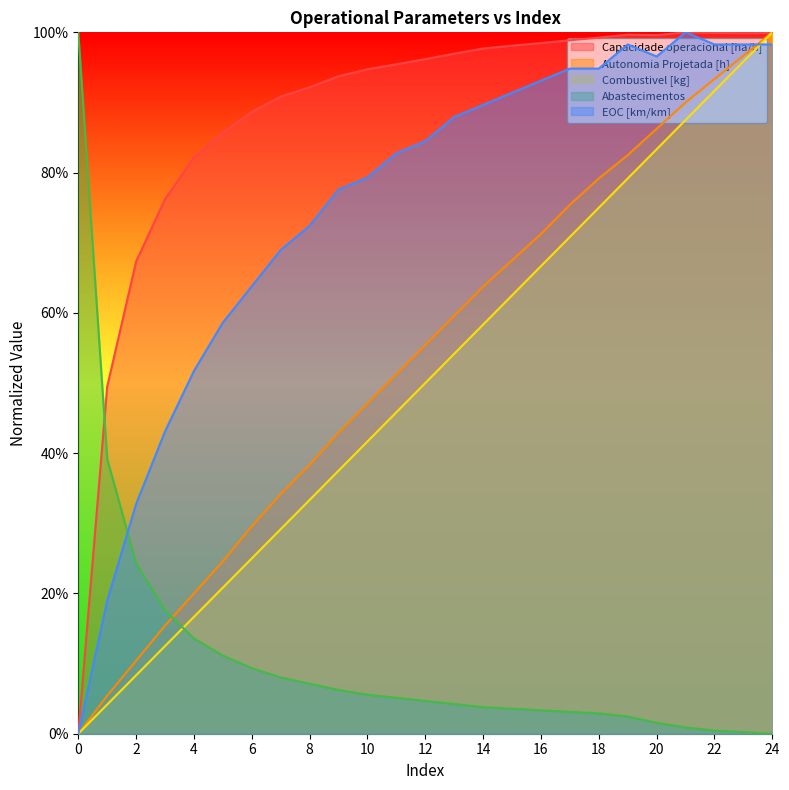

Which label corresponds to the largest value in the chart?

21